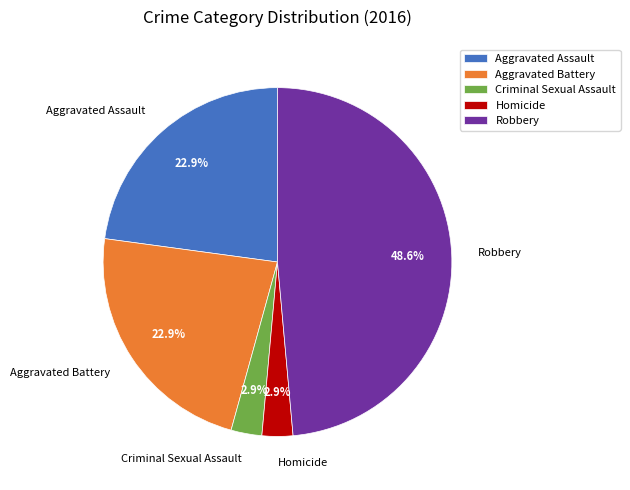

Between Homicide and Aggravated Battery, which is larger?

Aggravated Battery